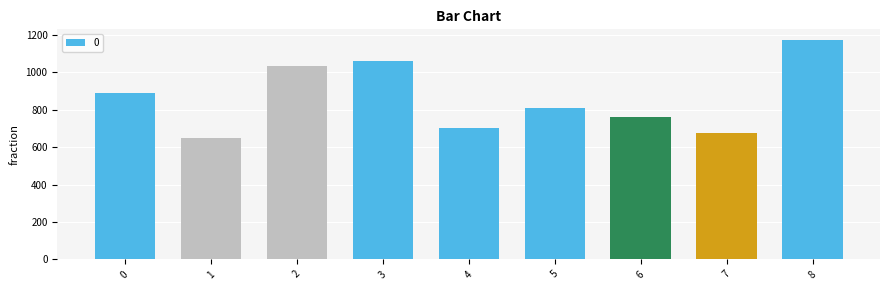

True or false: the data shows 891.6 at 0.

True